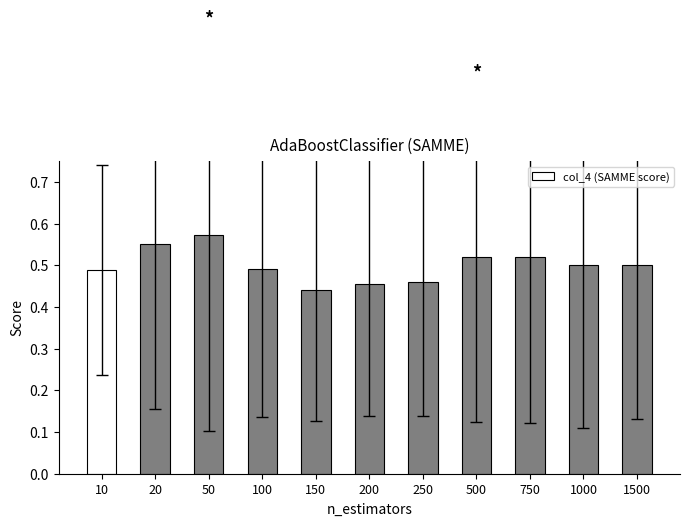

Are the bars horizontal?

No